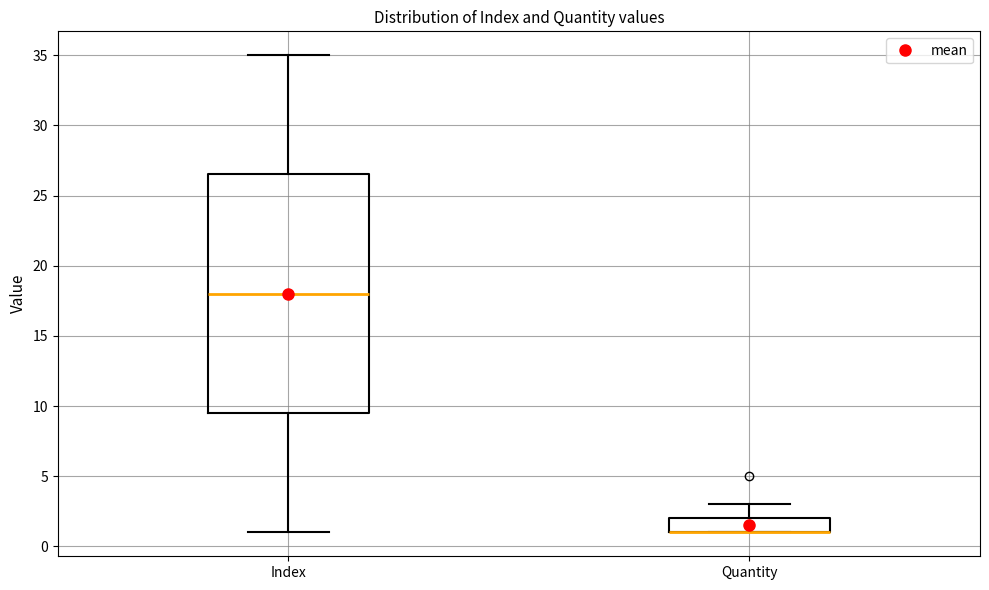

Reading left to right, transcribe this box plot: for each box, give where its median line is, the range the box spans, and where its two whiskers end, as read against the y-axis. The values are not printed on the chart, so give them approximately, as read against the axis.

Index: median 18.0, box 9.5 to 26.5, whiskers 1.0 to 35.0
Quantity: median 1.0 (drawn on the box's lower edge), box 1.0 to 2.0, whiskers 1.0 to 3.0